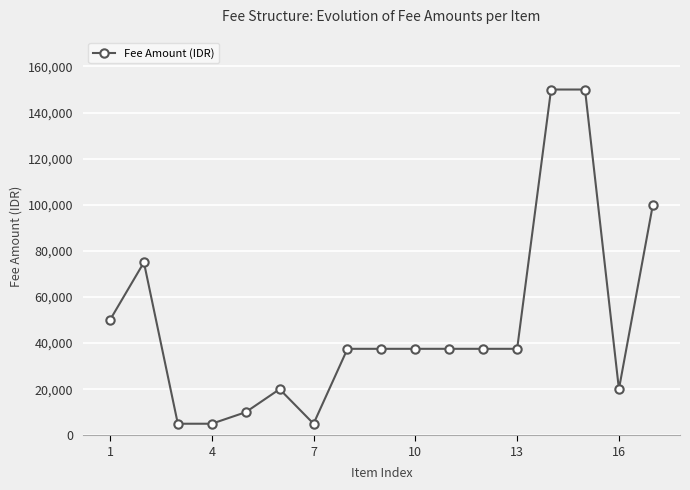

What is the smallest value displayed?

5000